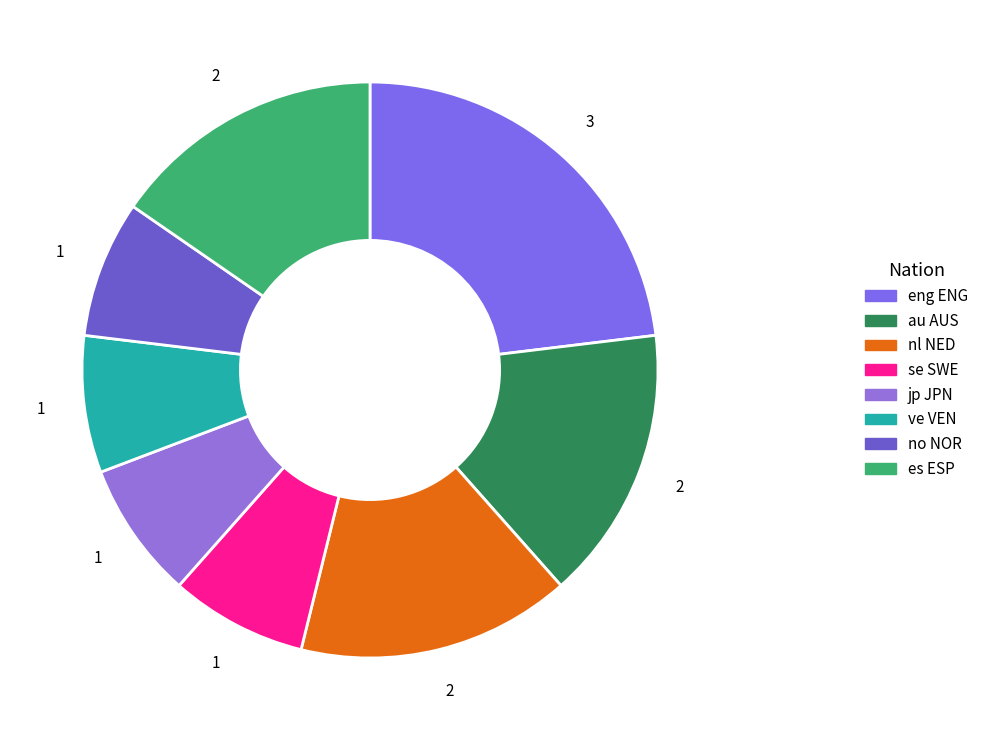

What is the change in value from jp JPN to es ESP?

+1